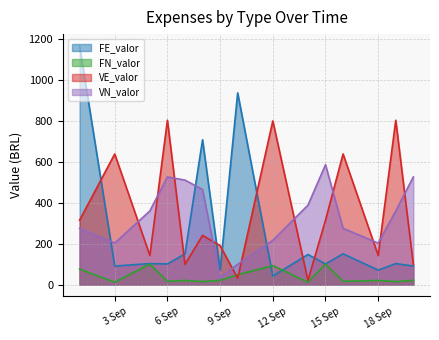

What is the value of the VE_valor point at the 13th from the left?

142.2